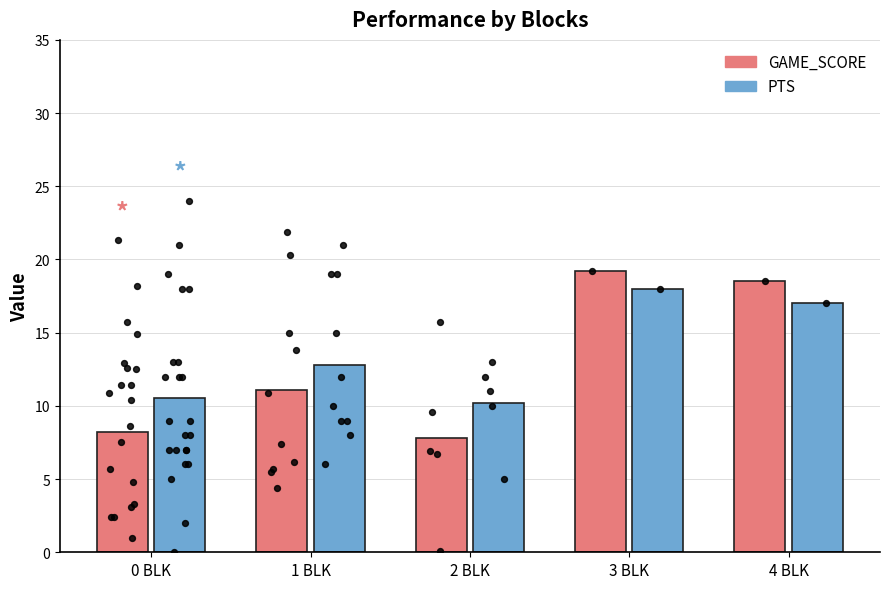

What are all the series names shown in the legend?

GAME_SCORE, PTS